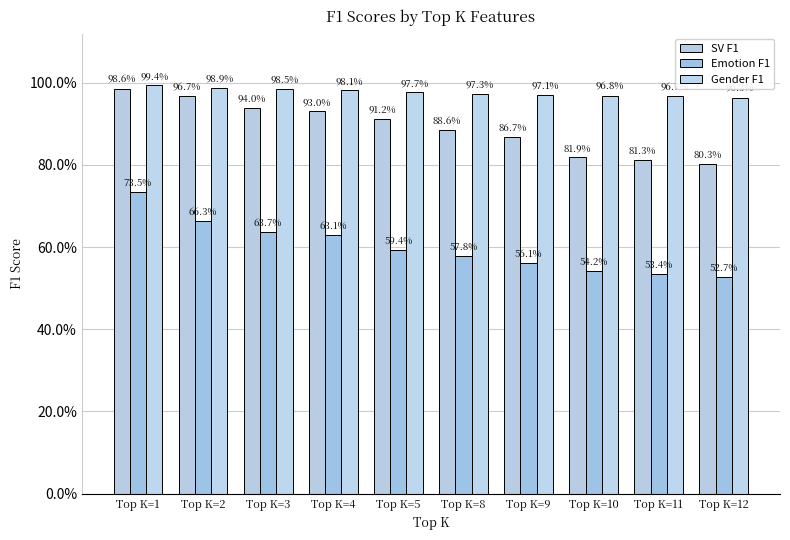

What is the difference between the maximum and minimum values in the Emotion F1 series?

0.2